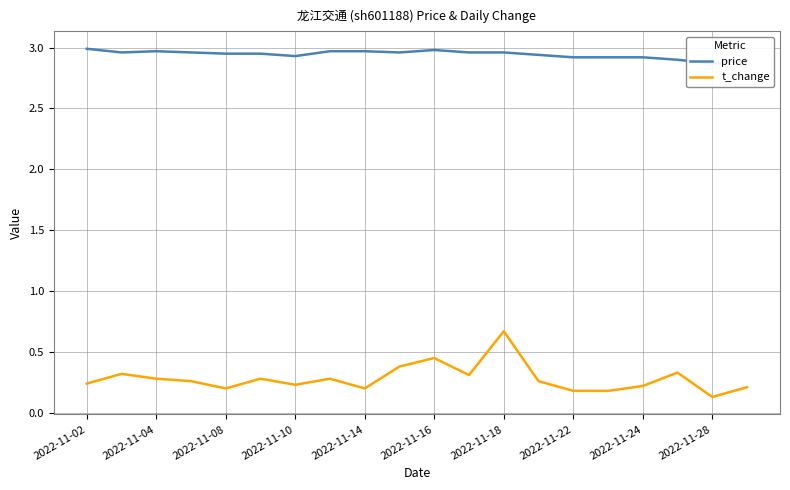

What is the total value across all series at 2022-11-16?

3.4